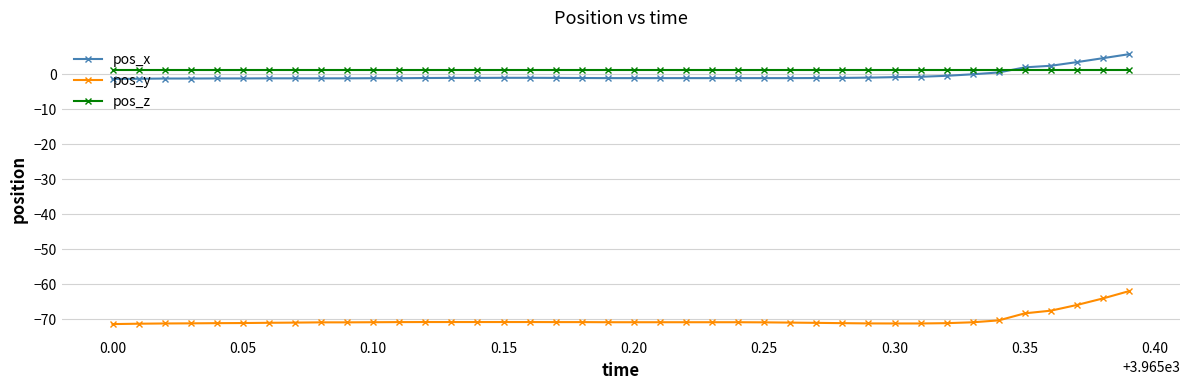

How many data points does each series have?

40